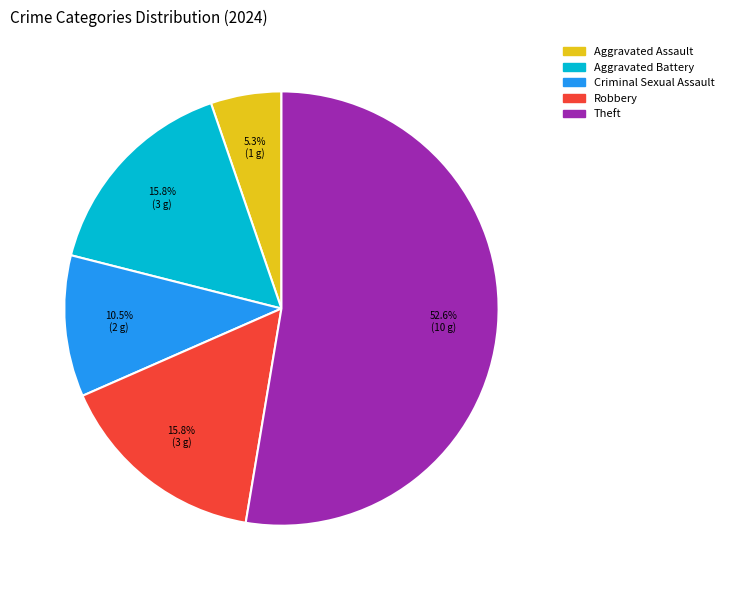

To the nearest percent, what percentage of the pie is Aggravated Battery?

16%